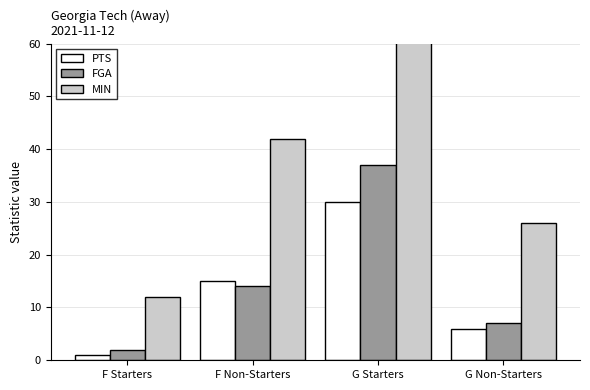

Rank the series at G Starters from highest to lowest value.

MIN, FGA, PTS